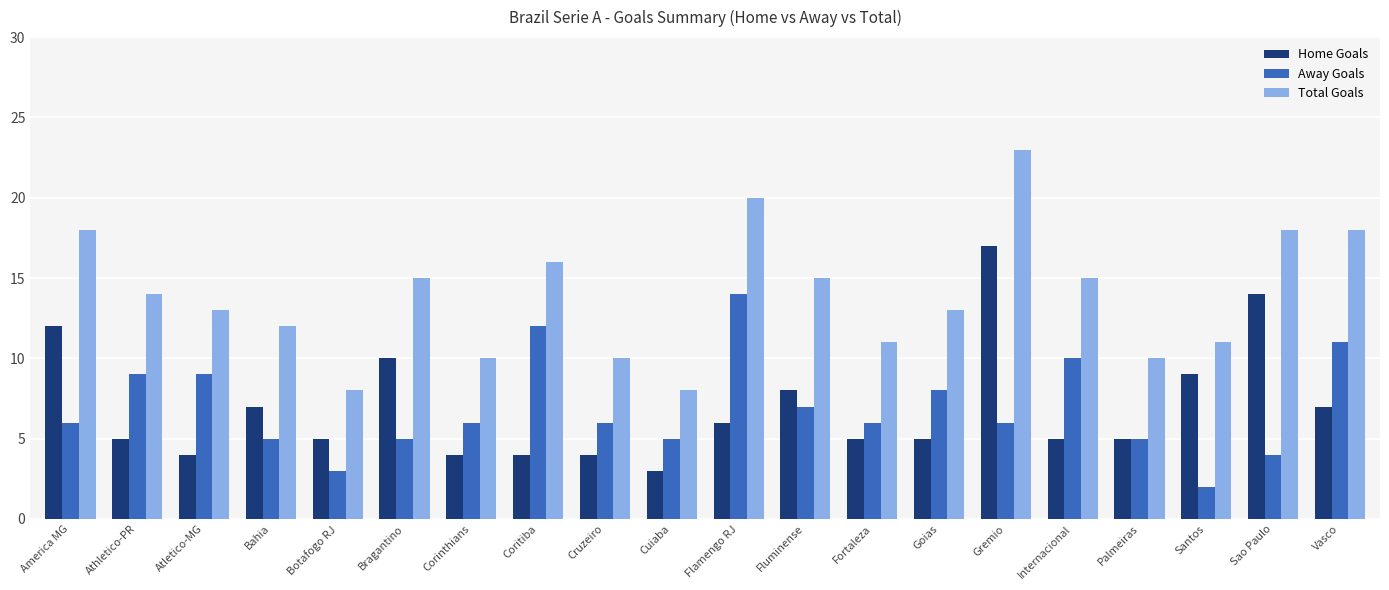

The Total Goals series shows 13 at Atletico-MG. True or false?

True